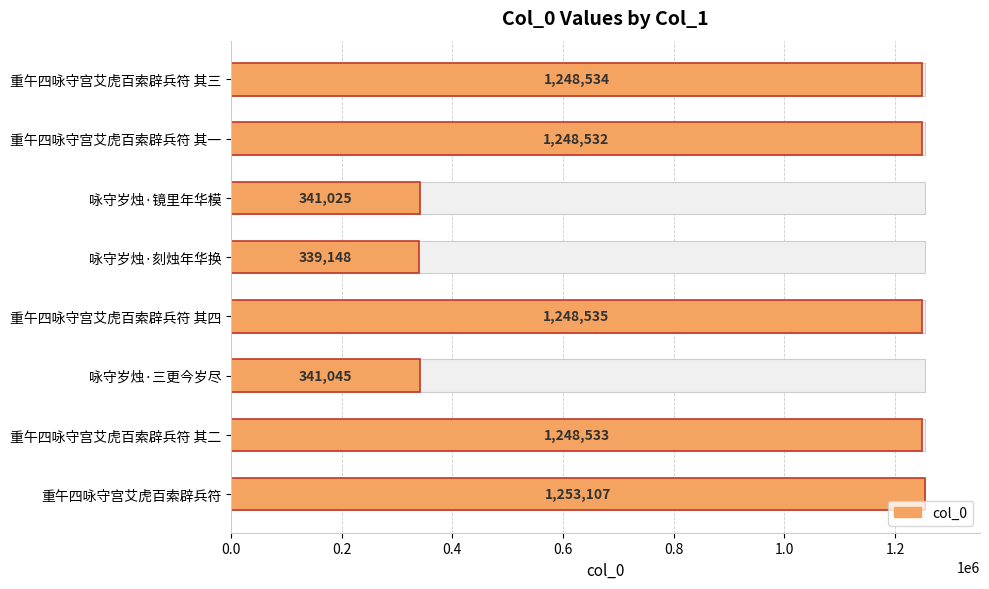

What is the minimum value shown in the chart?

339148